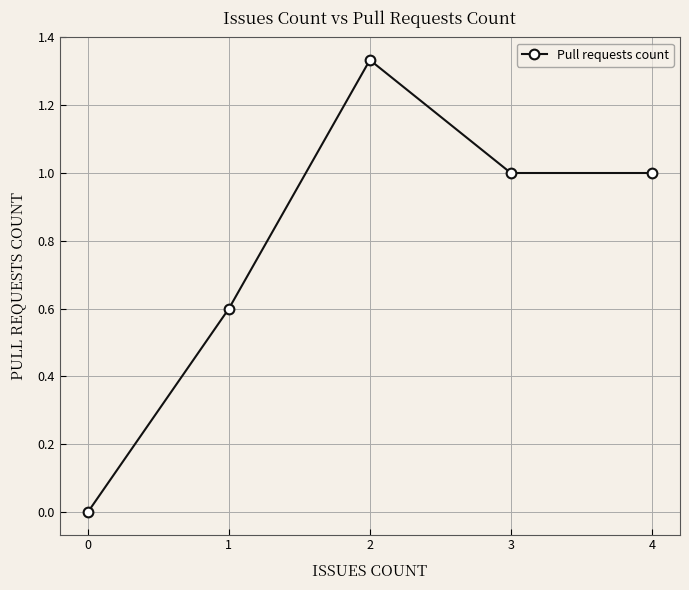

How many data points does each series have?

5